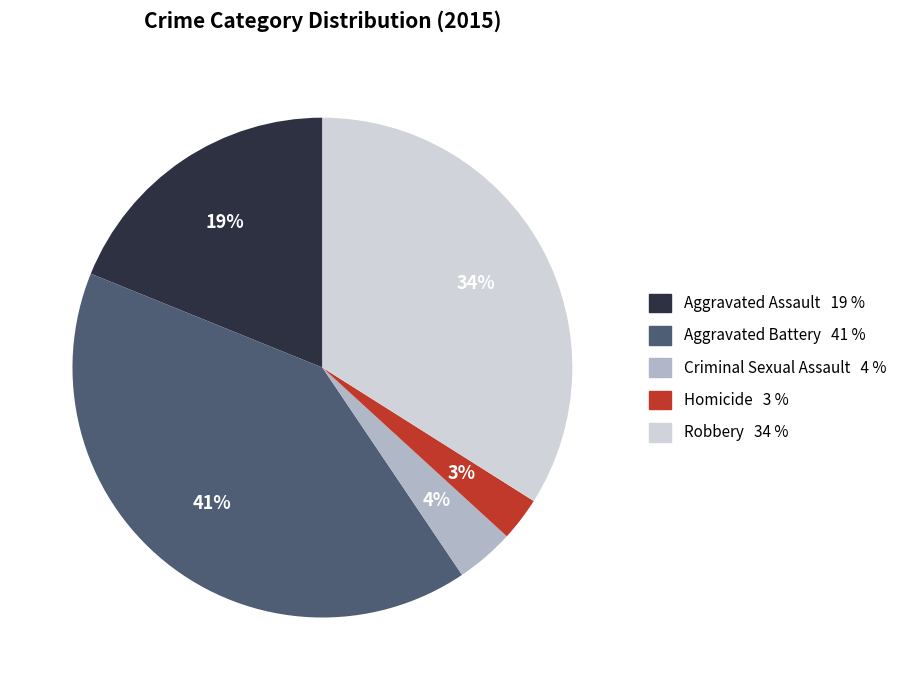

How many slices are in this pie chart?

5